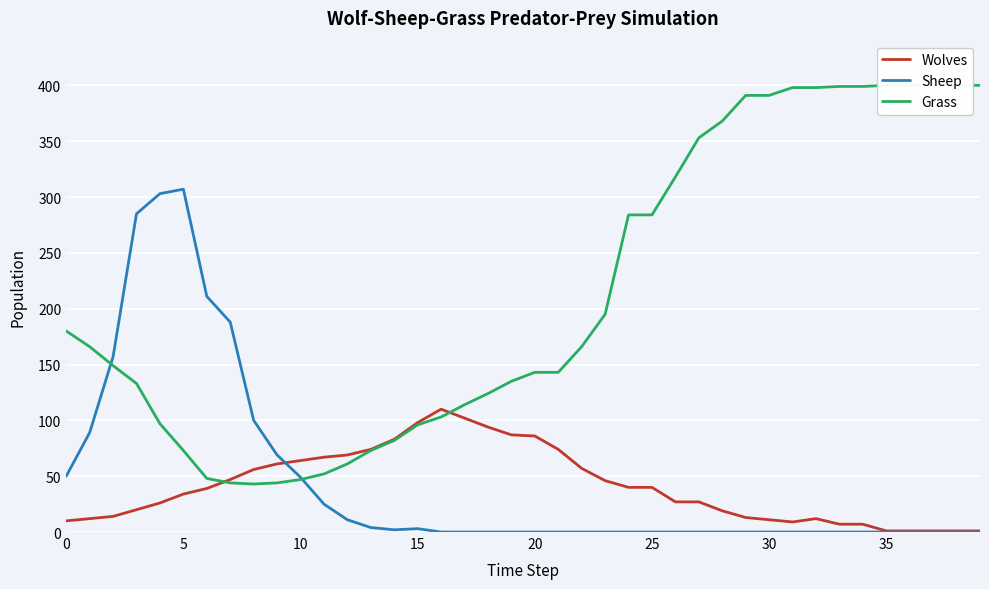

Which series has the largest range (max minus min)?

Grass